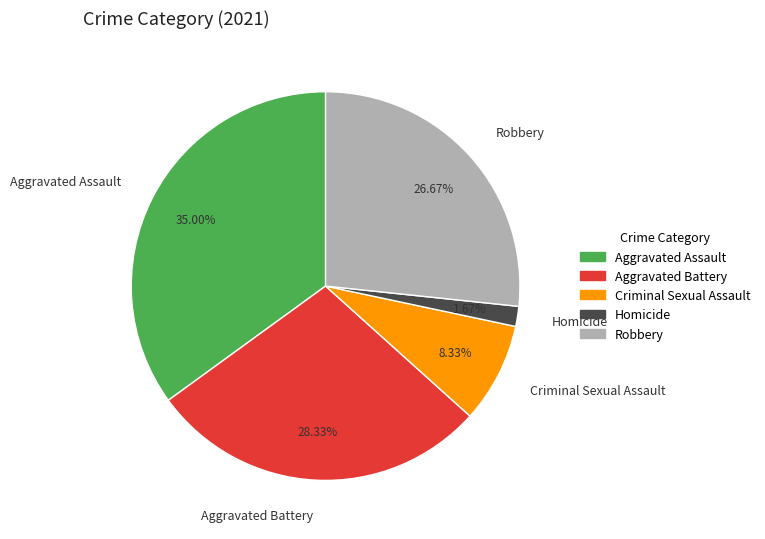

What percentage do Aggravated Battery and Aggravated Assault together represent?

63.3%